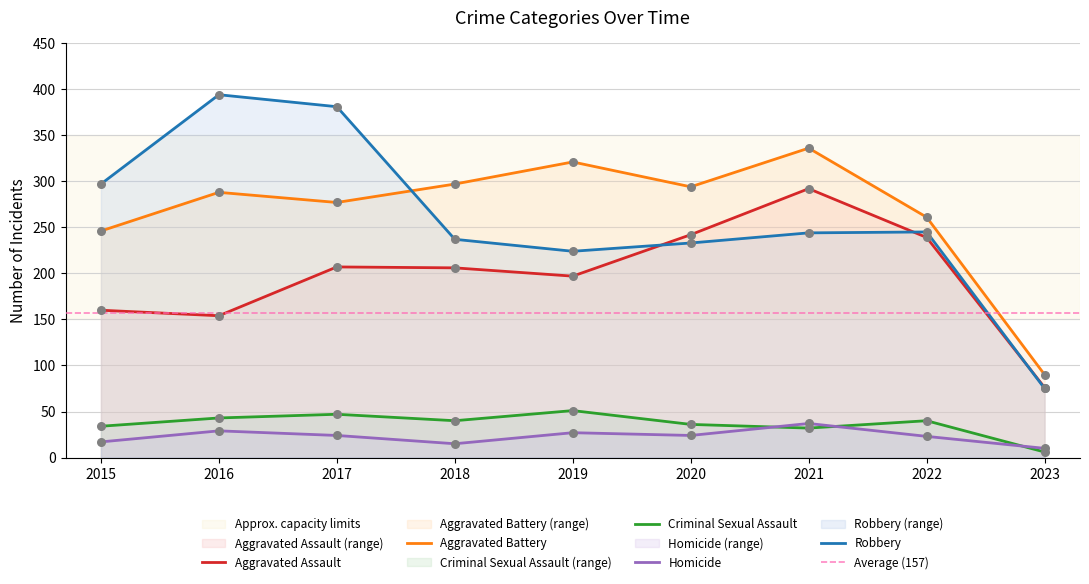

Which series has the widest spread of Y values?

Robbery